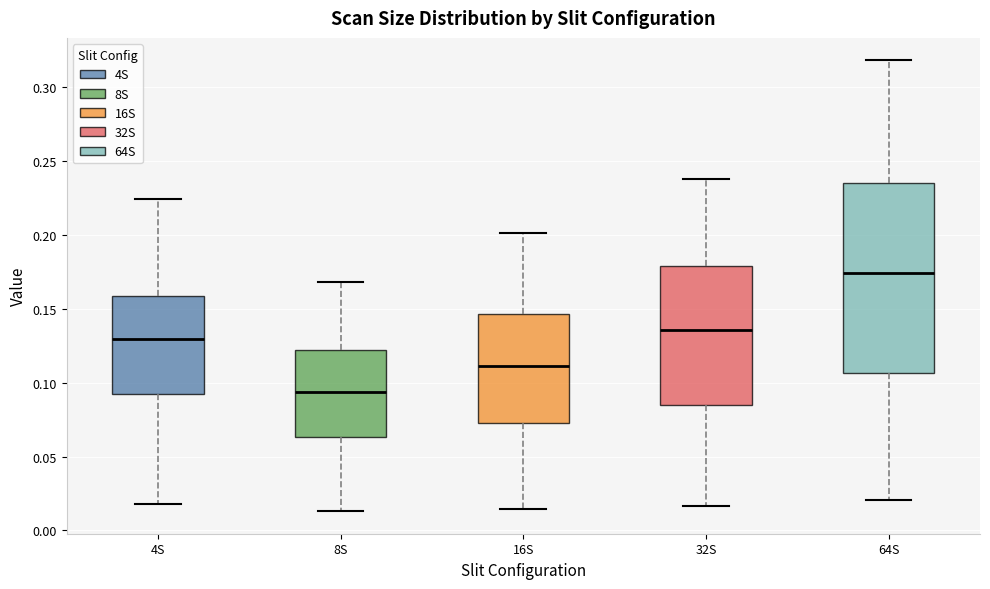

Which box is the tallest, from its lower edge to its upper edge?

64S